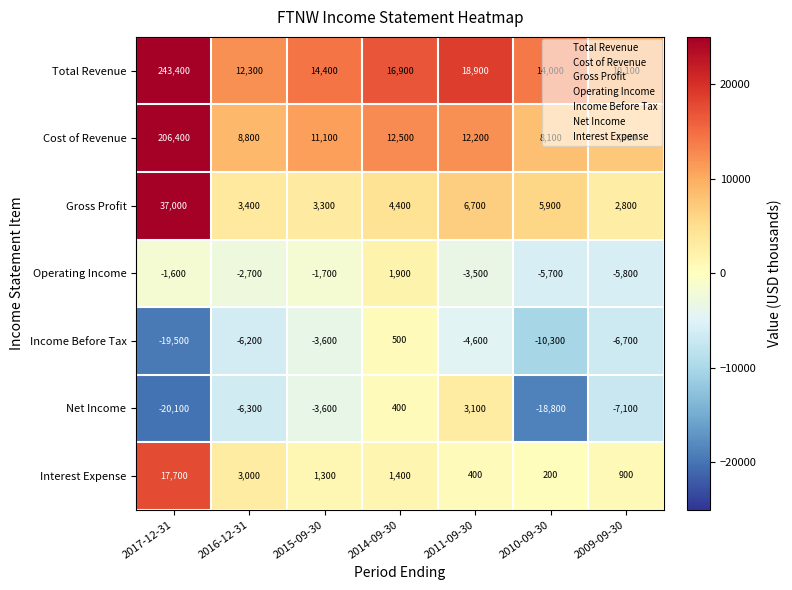

What is the sum of the Operating Income values at 2017-12-31 and 2009-09-30?

-7400